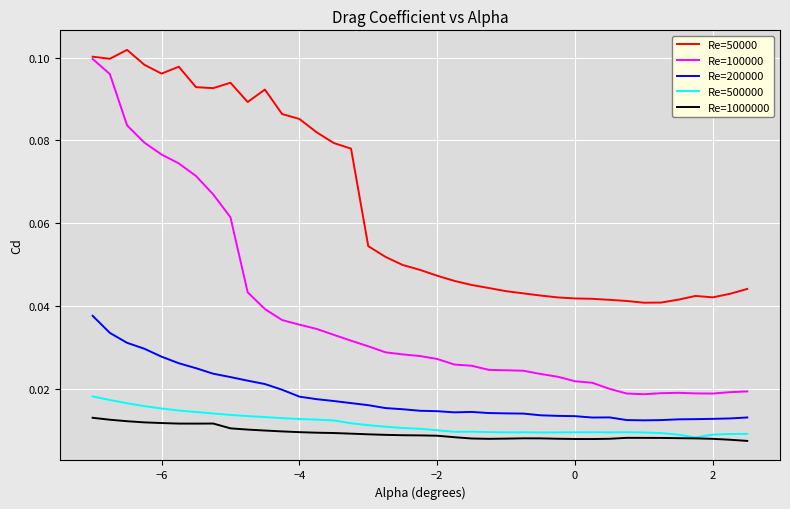

Which series has the largest total across all categories?

Re=50000